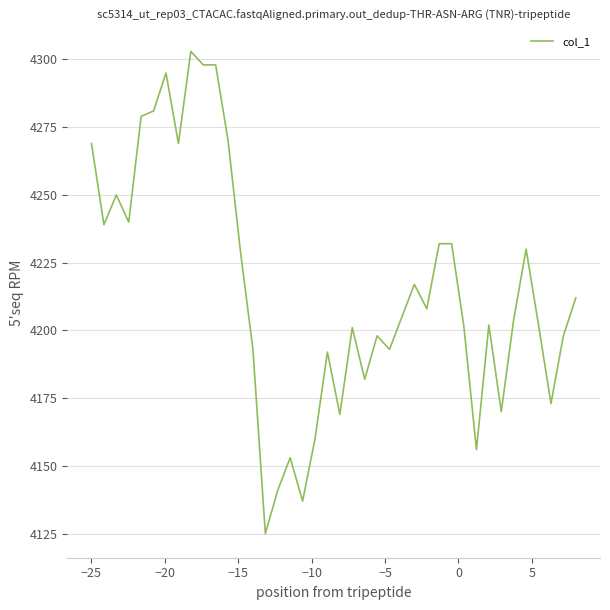

What is the greatest value displayed?

4303